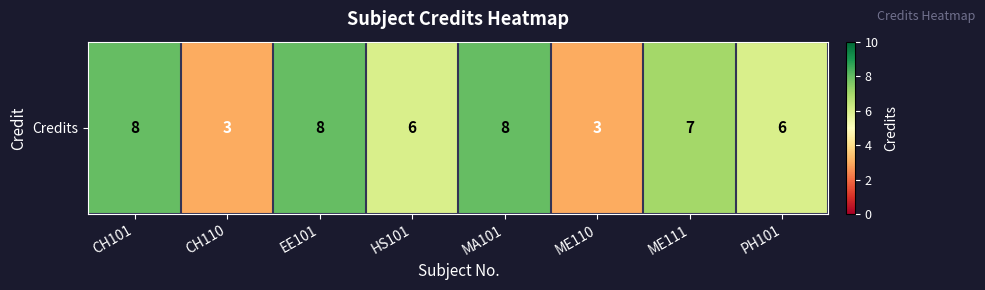

Count the number of values greater than 7.

3